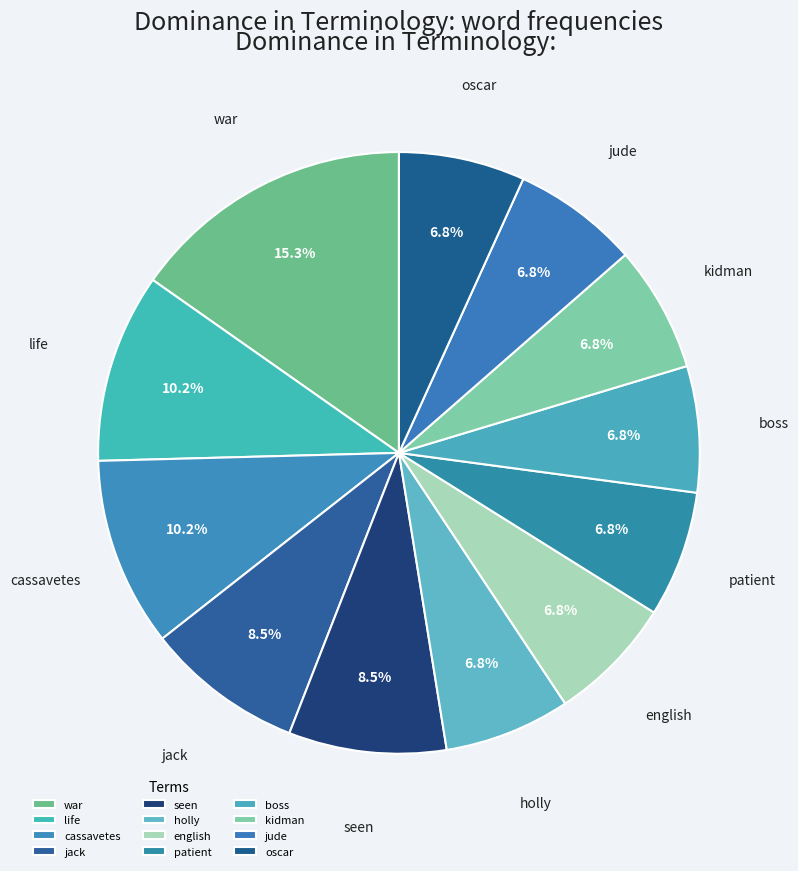

To the nearest percent, what percentage of the pie is war?

15%